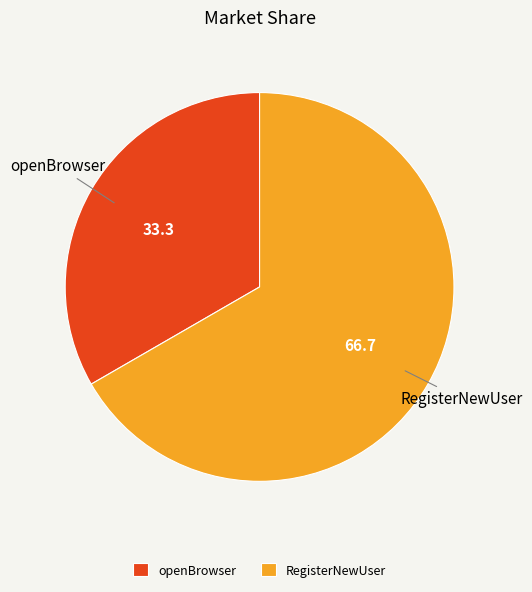

Approximately how many times larger is the value at openBrowser compared to RegisterNewUser?

0.5